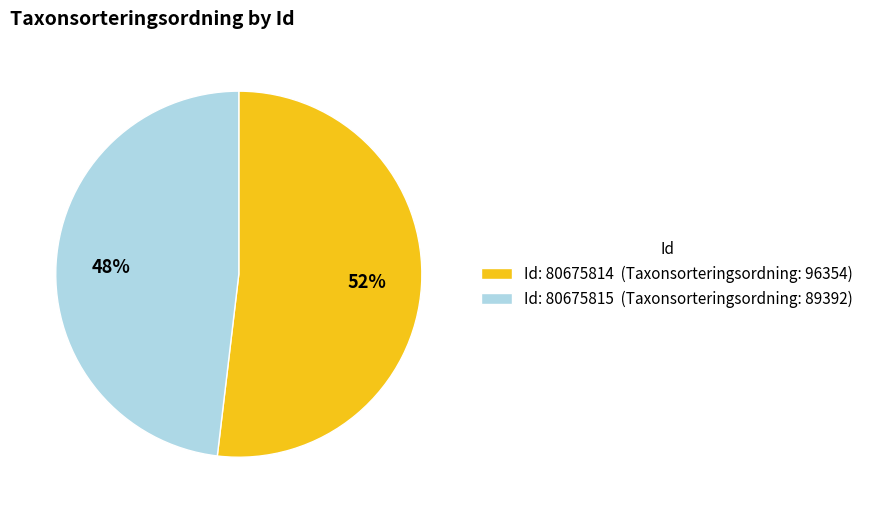

Does any single category account for the majority?

Yes